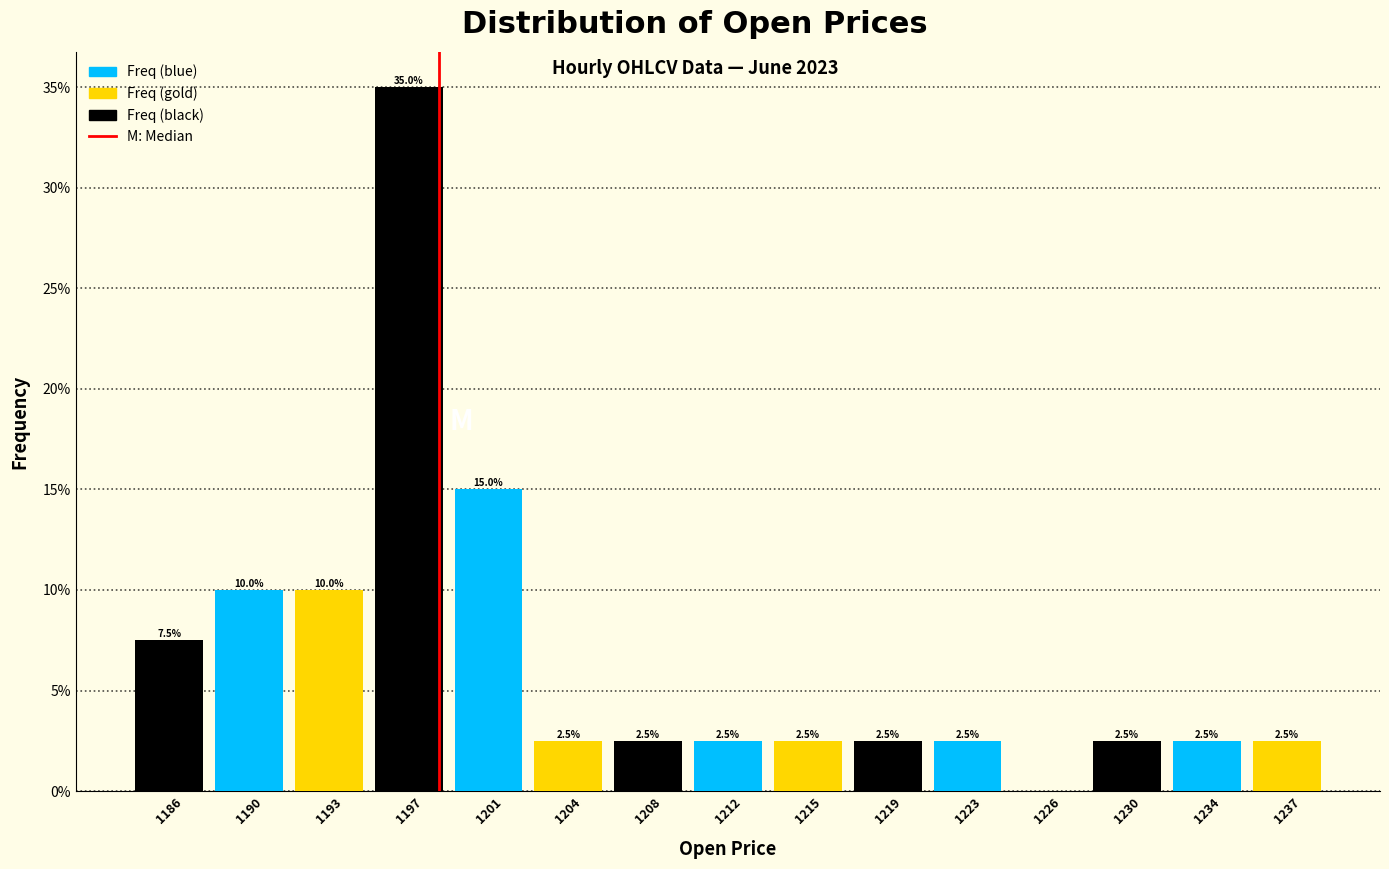

Reading left to right, list all the values displayed in this chart.

1186=7.5	1190=10.0	1193=10.0	1197=35.0	1201=15.0	1204=2.5	1208=2.5	1212=2.5	1215=2.5	1219=2.5	1223=2.5	1226=0.0	1230=2.5	1234=2.5	1237=2.5